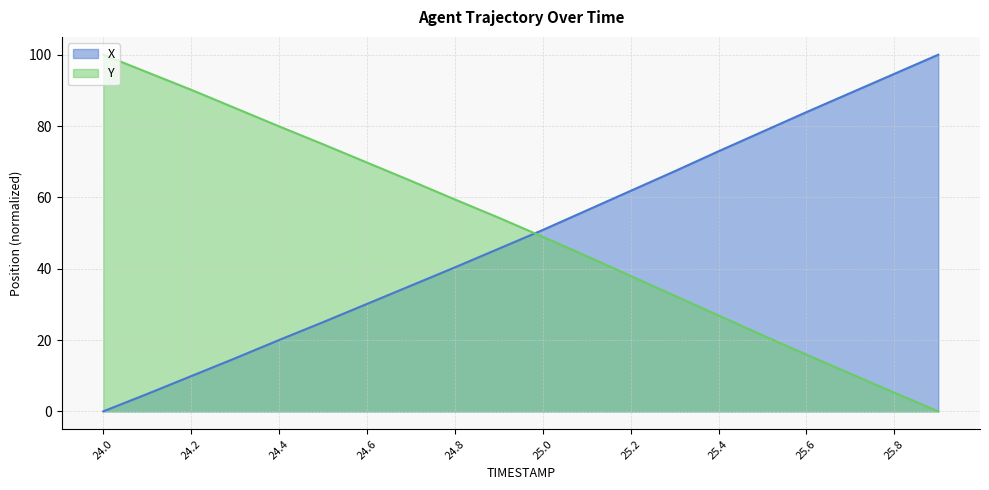

Where does the X series first go above 50?

25.0